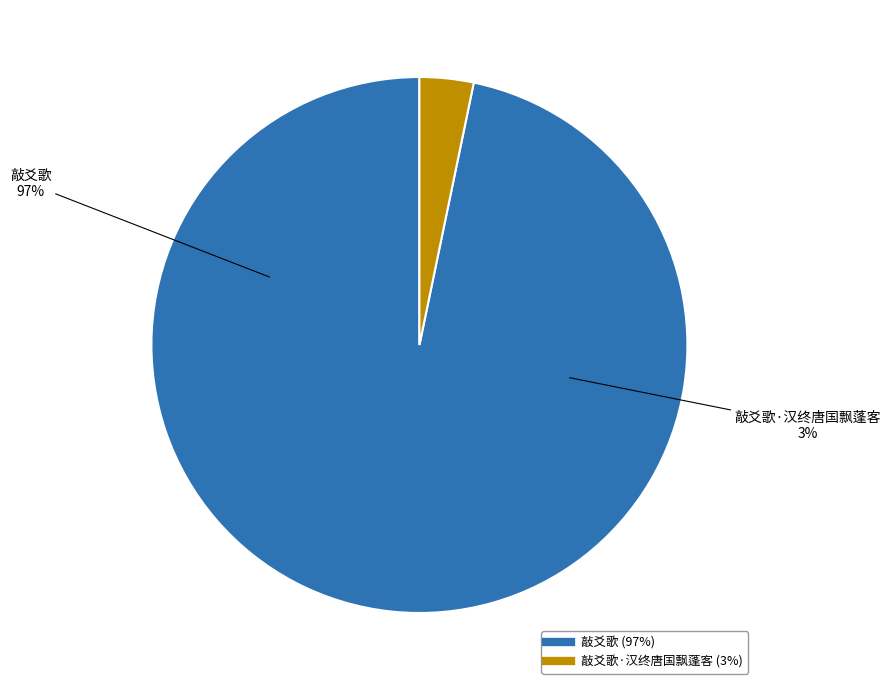

Which category has the biggest portion of the pie?

敲爻歌